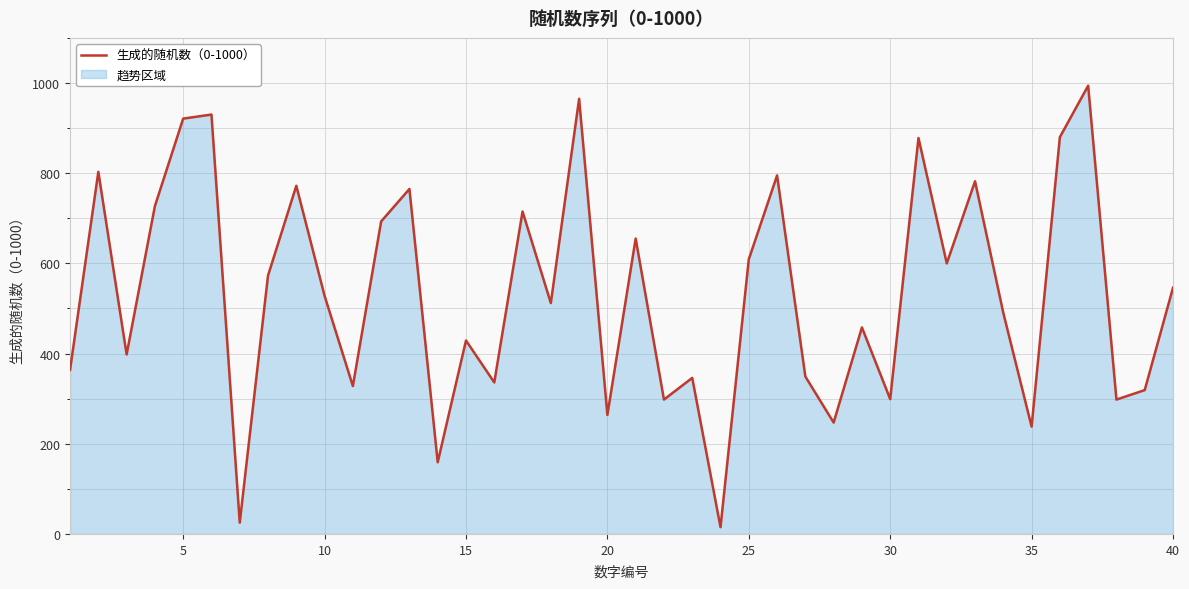

How many points are lower than both their immediate neighbors (excluding endpoints)?

14